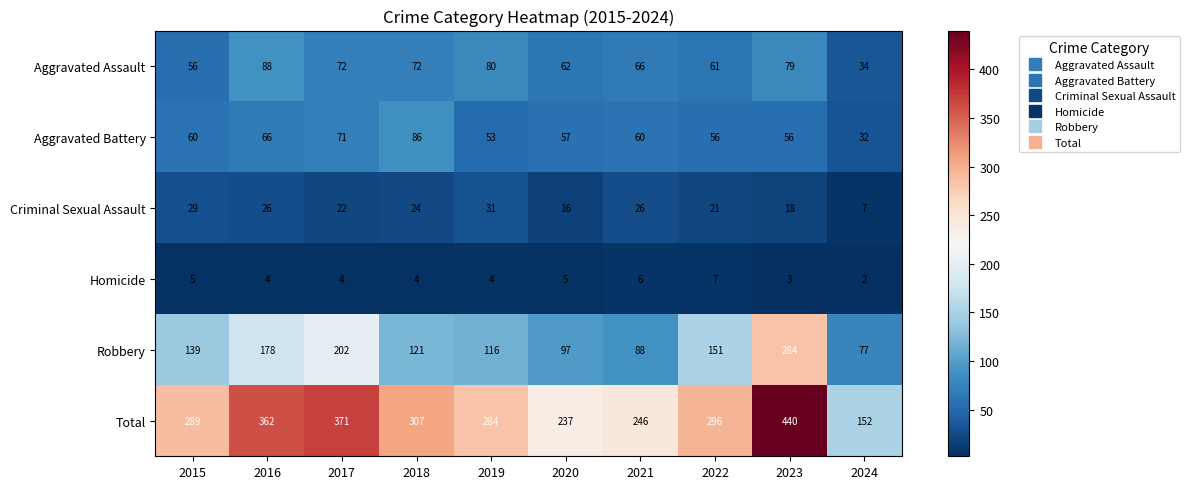

At how many categories does at least one series exceed 258?

7